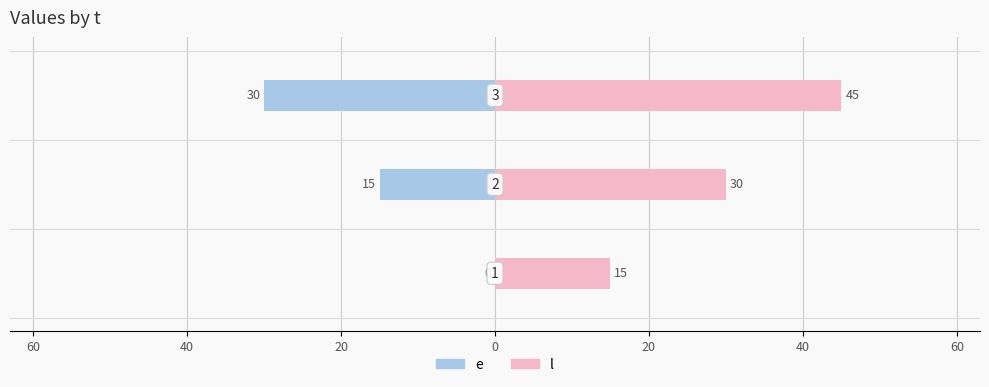

How many data points in e are above -15?

1